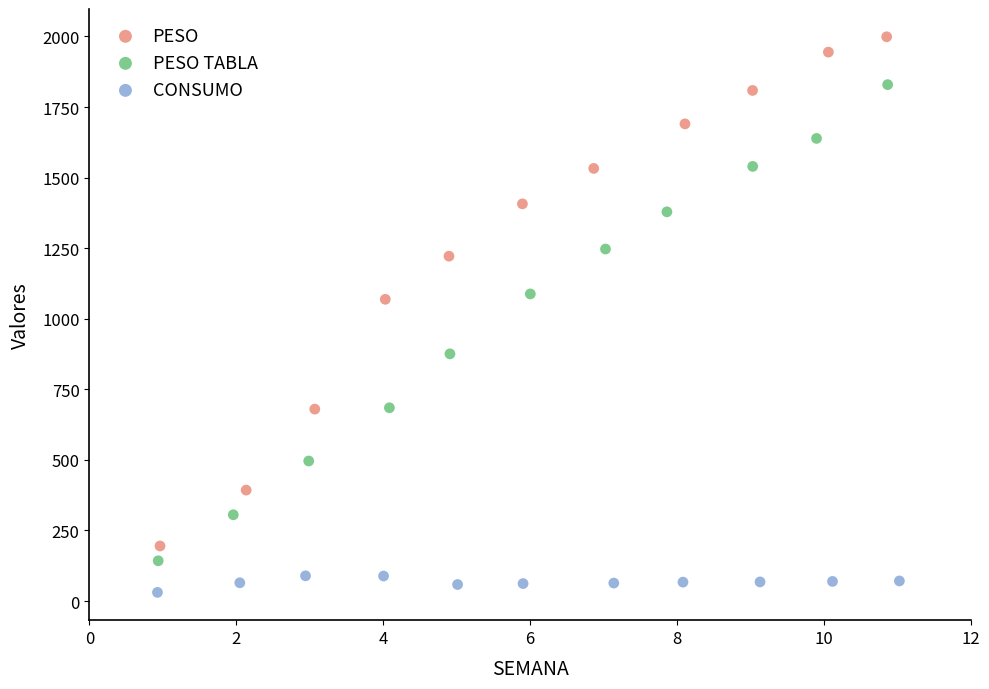

Which series contains the highest Y value?

PESO